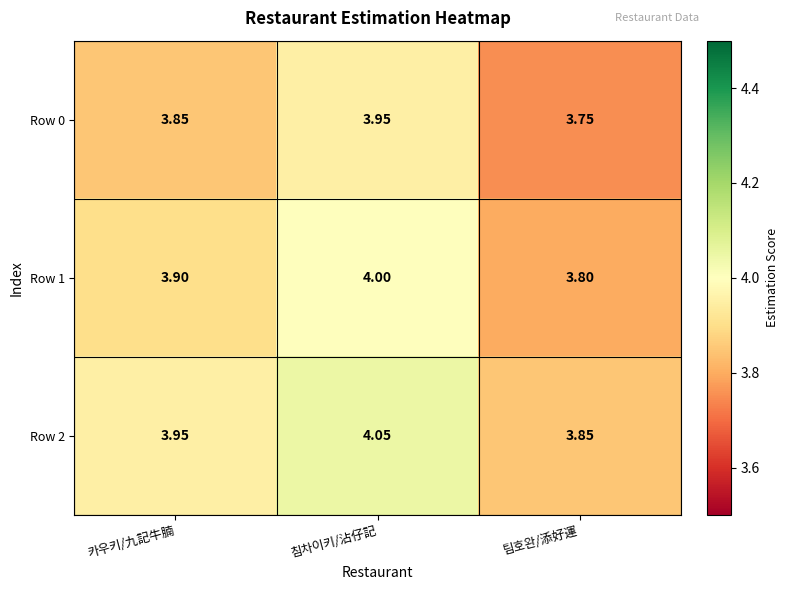

At which category is the sum across all series the highest?

침차이키/沾仔記